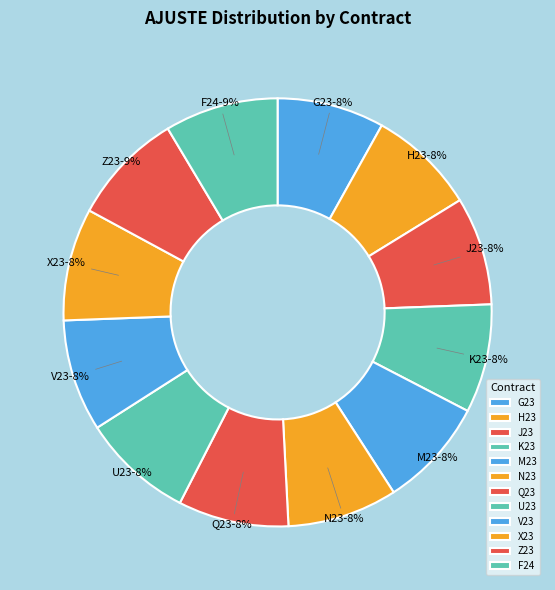

To the nearest percent, what portion does N23 represent?

8%